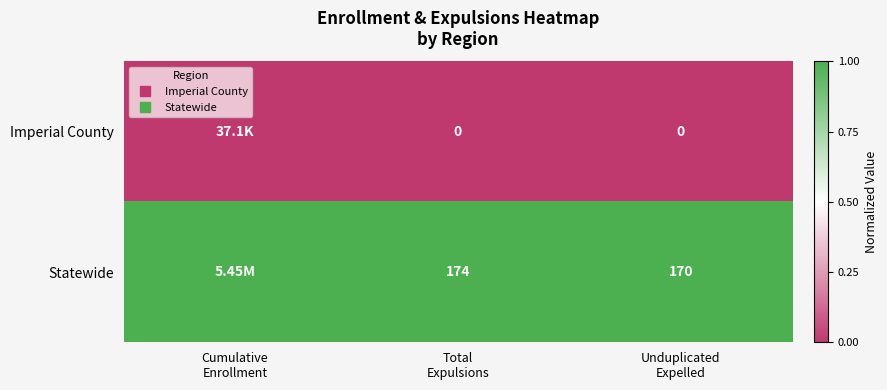

At how many categories does at least one series exceed 0?

3